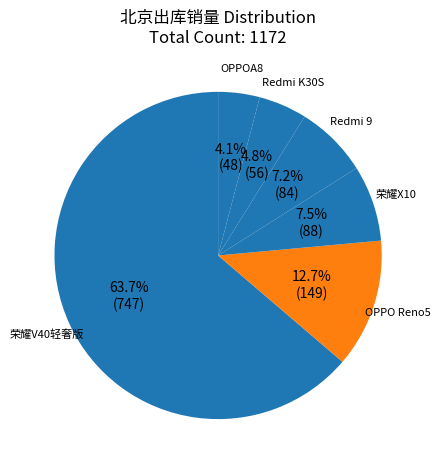

To the nearest percent, what is the combined percentage of Redmi K30S and OPPOA8?

9%